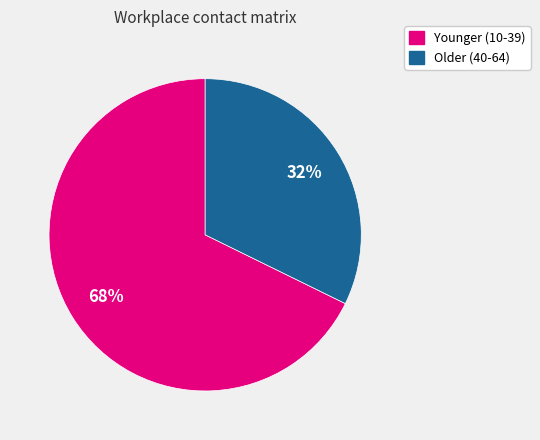

To the nearest percent, what is the combined percentage of Younger (10-39) and Older (40-64)?

100%